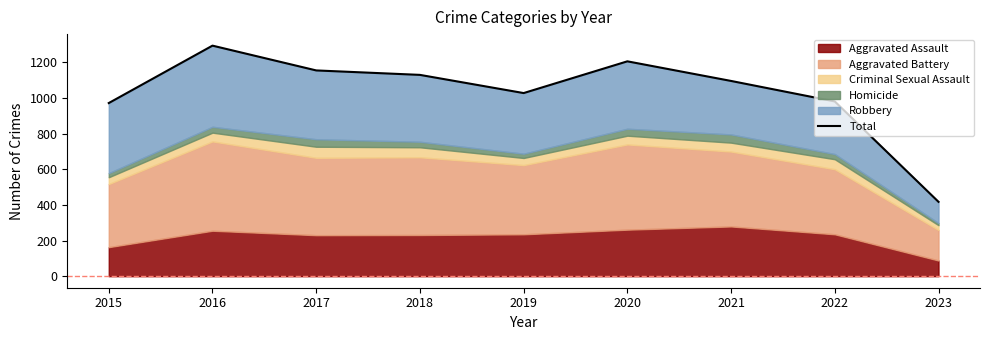

What is the value of the 9th point from the left?

417